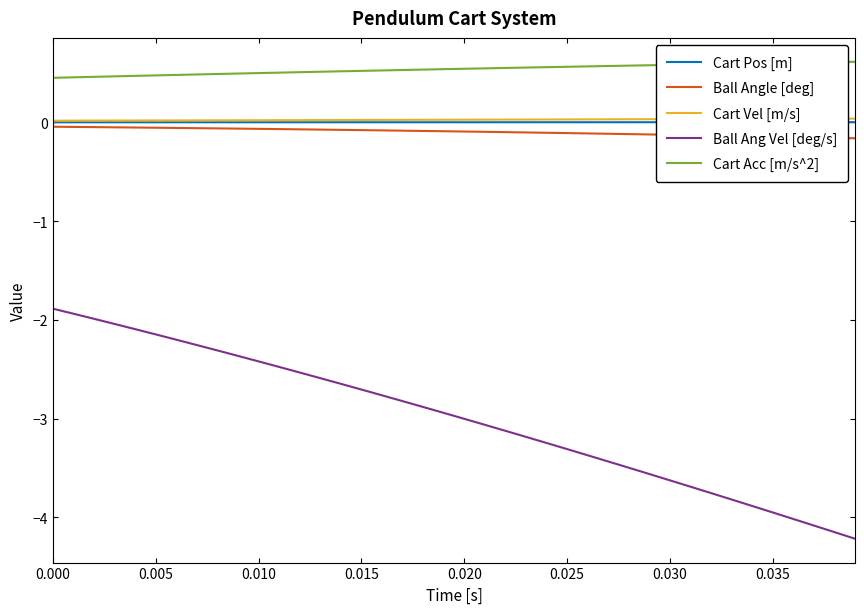

True or false: Ball Angle [deg] and Ball Ang Vel [deg/s] intersect in this chart.

False